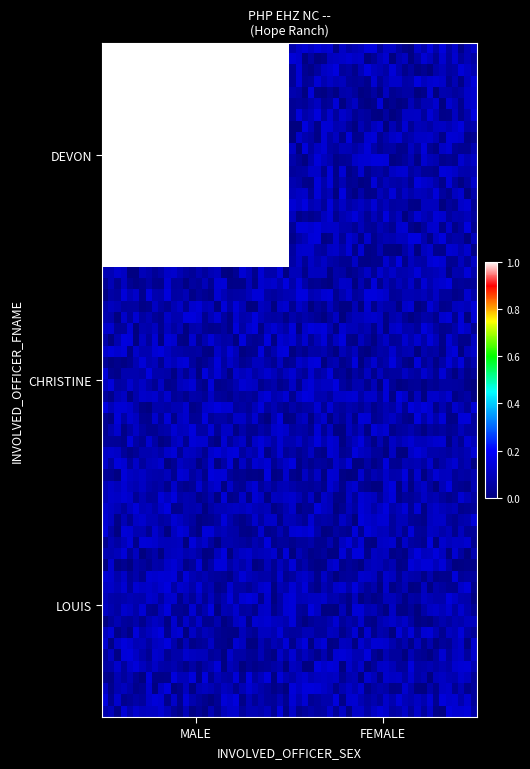

Reading right to left, extract all data points from this chart.

DEVON: FEMALE=0	MALE=1
CHRISTINE: FEMALE=0	MALE=0
LOUIS: FEMALE=0	MALE=0